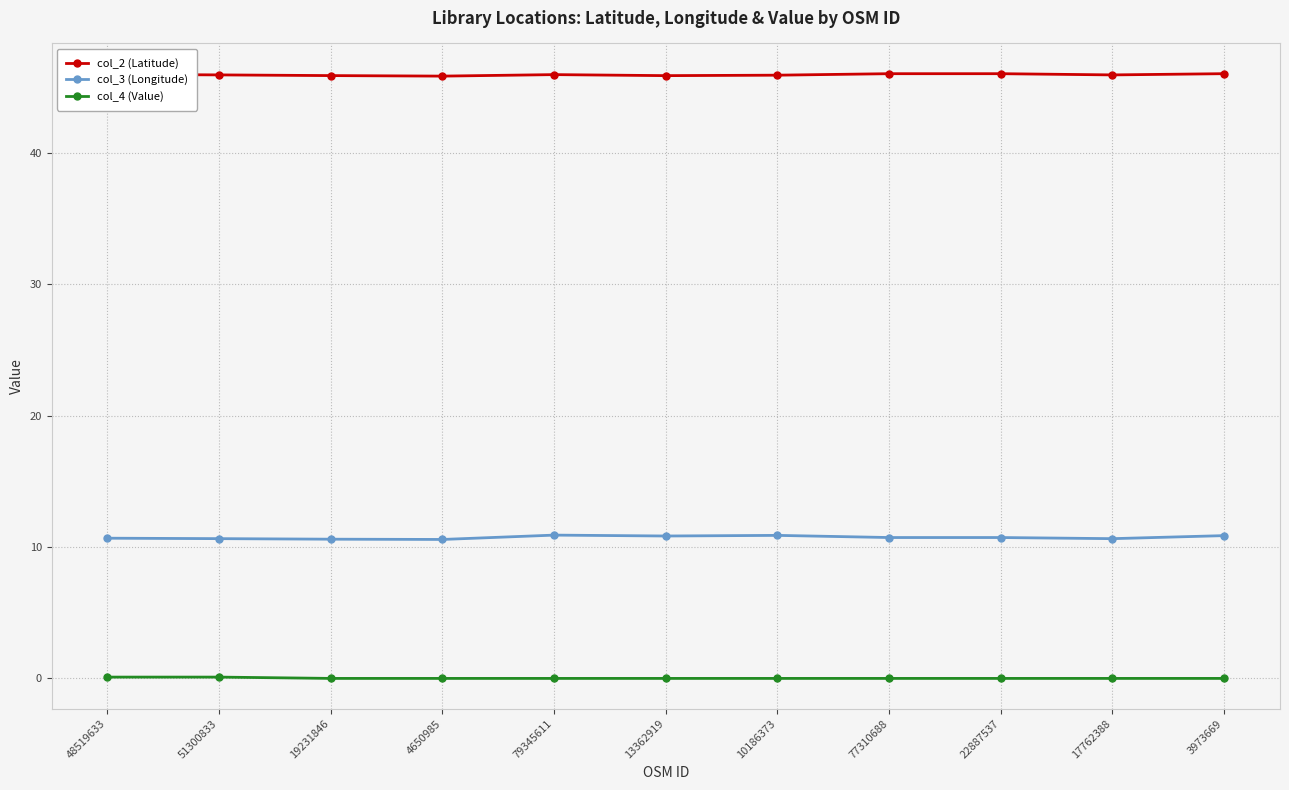

True or false: col_2 (Latitude) has a value of 23.7 at 10186373.

False